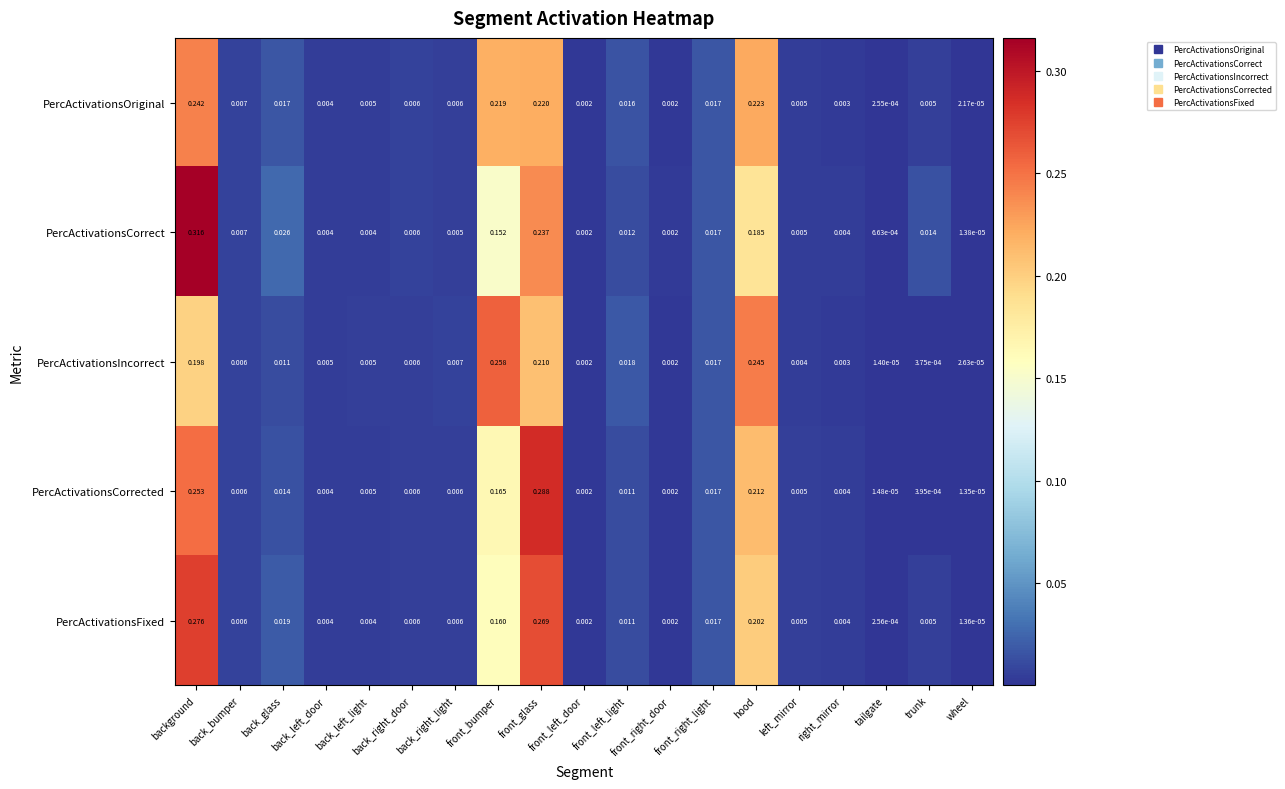

List the series in order of their peak value, highest first.

PercActivationsCorrect, PercActivationsCorrected, PercActivationsFixed, PercActivationsIncorrect, PercActivationsOriginal